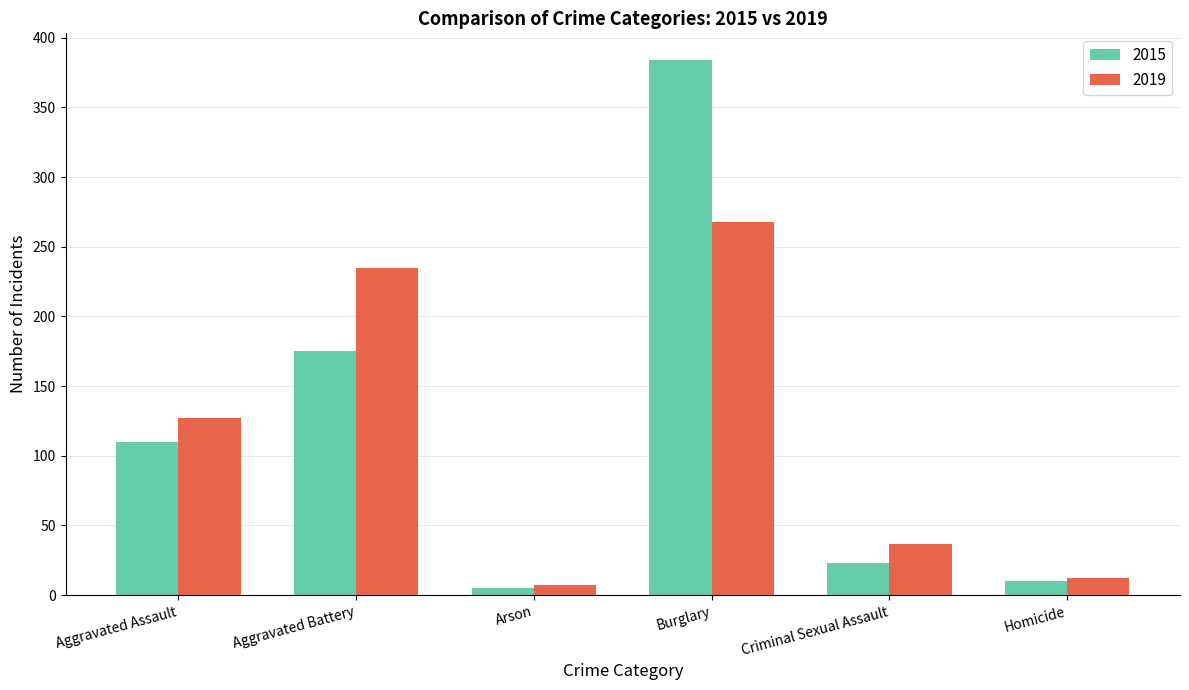

Reading right to left, transcribe all the data shown in this chart.

2015: Homicide=10	Criminal Sexual Assault=23	Burglary=384	Arson=5	Aggravated Battery=175	Aggravated Assault=110
2019: Homicide=12	Criminal Sexual Assault=37	Burglary=268	Arson=7	Aggravated Battery=235	Aggravated Assault=127